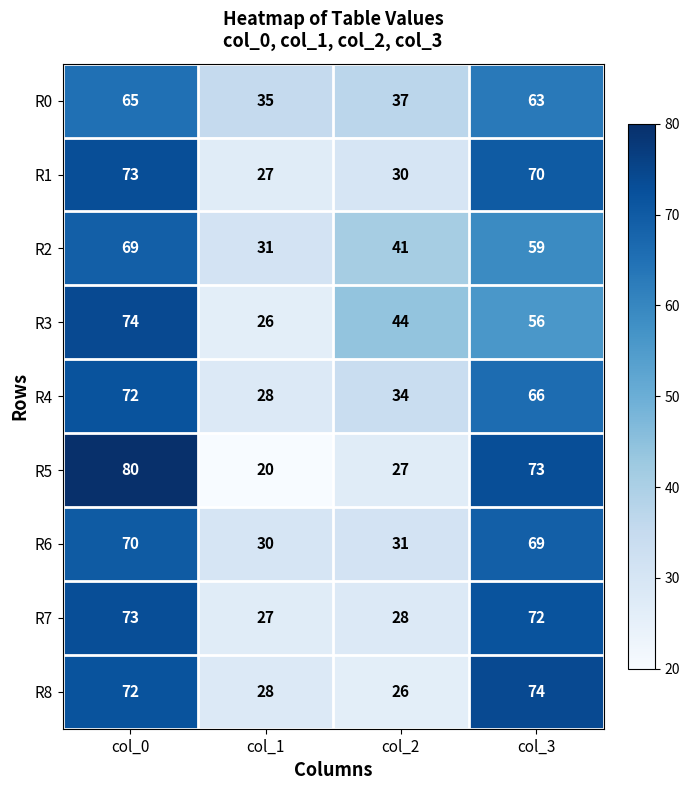

At col_3, list the series in order from largest to smallest.

R8, R5, R7, R1, R6, R4, R0, R2, R3